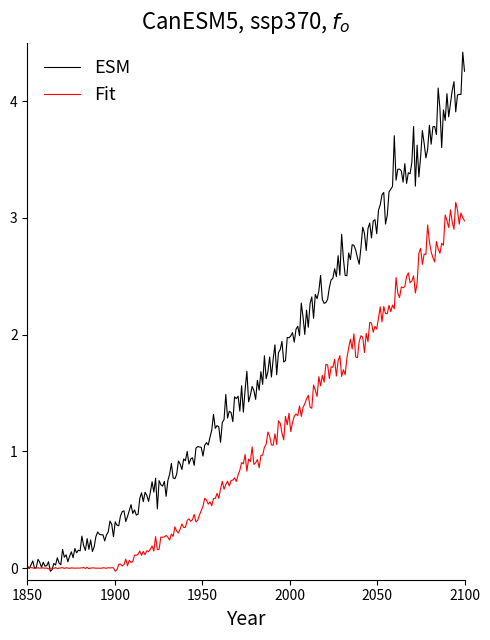

Which series has the widest spread of values?

ESM